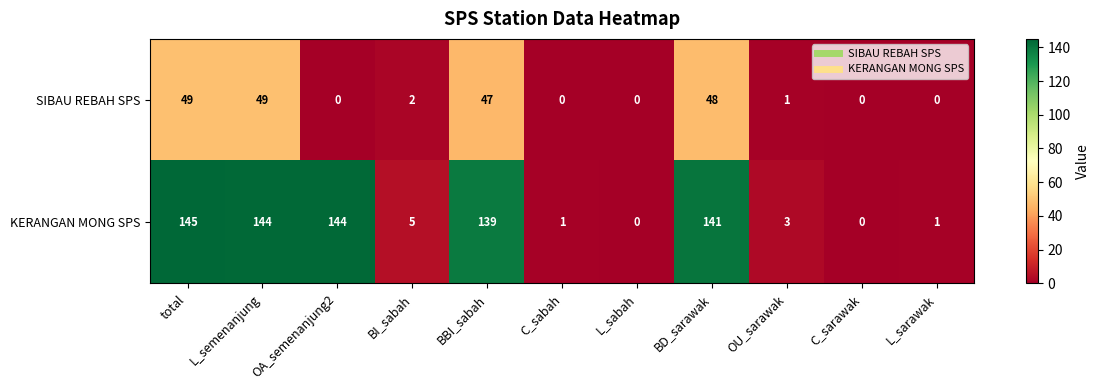

Which series changed the most between total and L_semenanjung?

KERANGAN MONG SPS